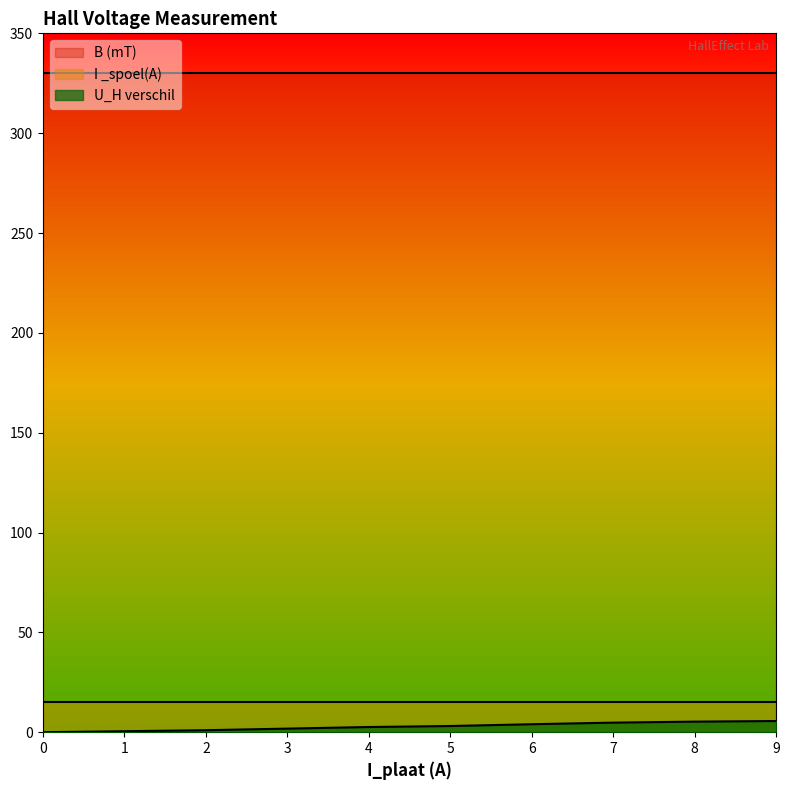

What is the sum of all I _spoel(A) values?

150.0